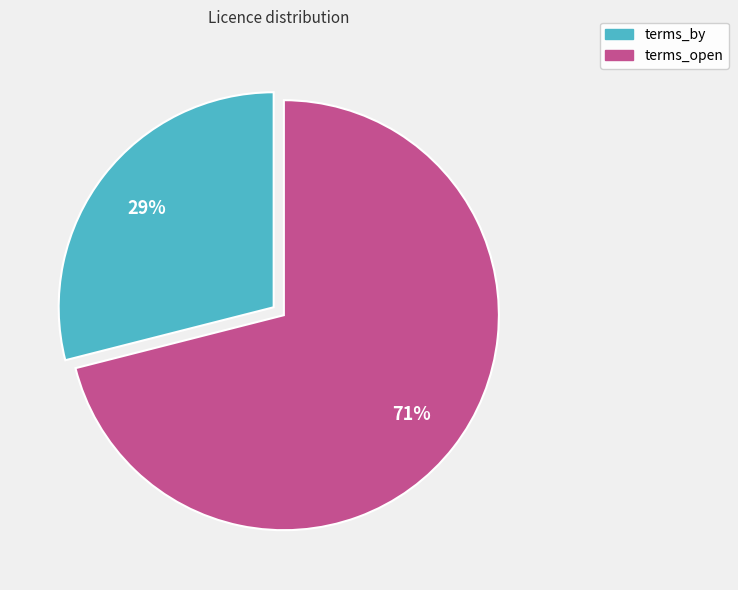

Is the sum of terms_by and terms_open greater than half?

Yes